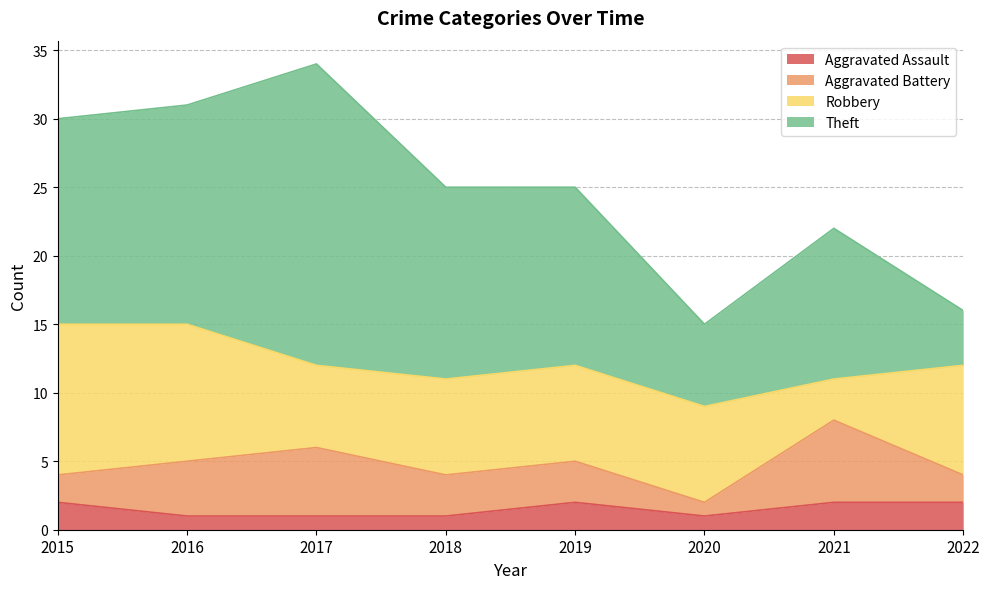

Which series has the widest spread of values?

Theft